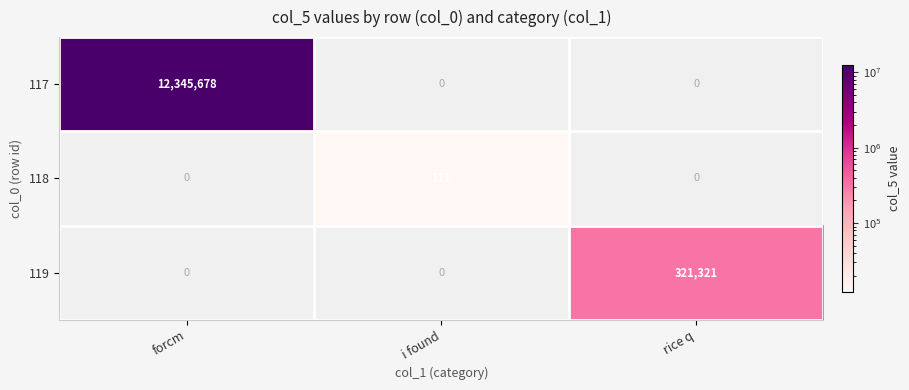

Reading left to right, extract all data points from this chart.

117: 12345678	0	0
118: 0	111	0
119: 0	0	321321